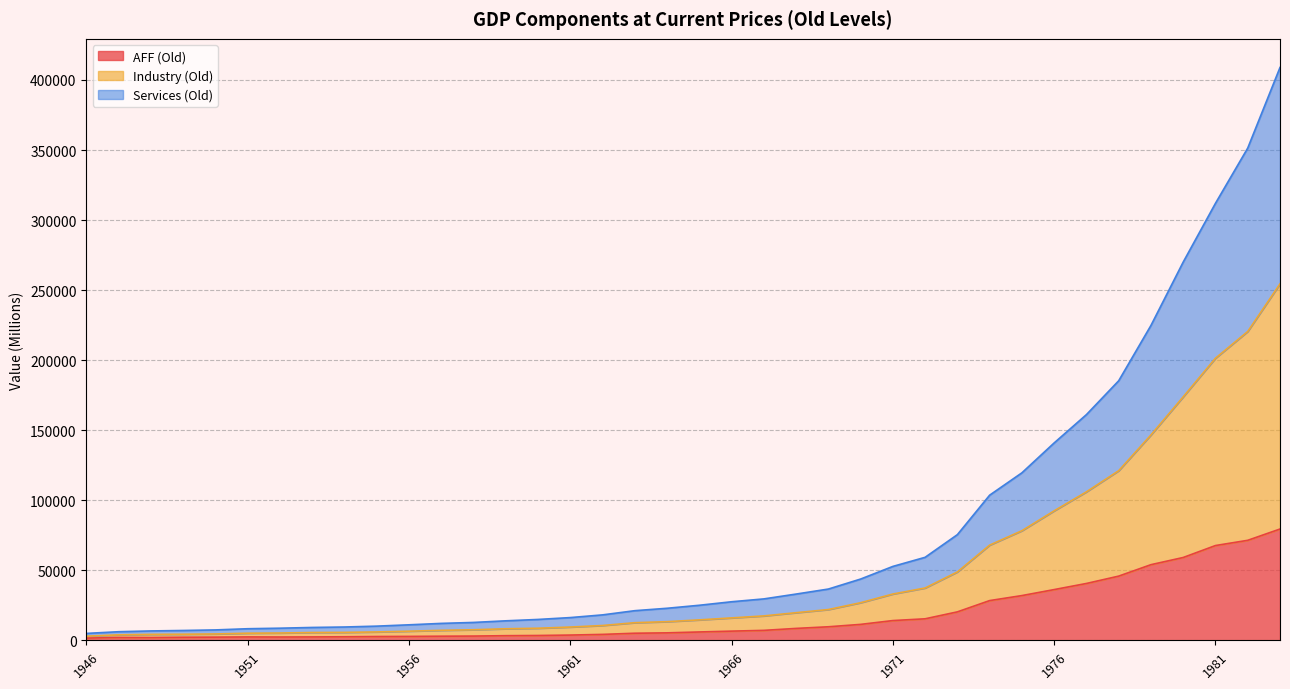

Between 1949 and 1982, which is larger?

1982